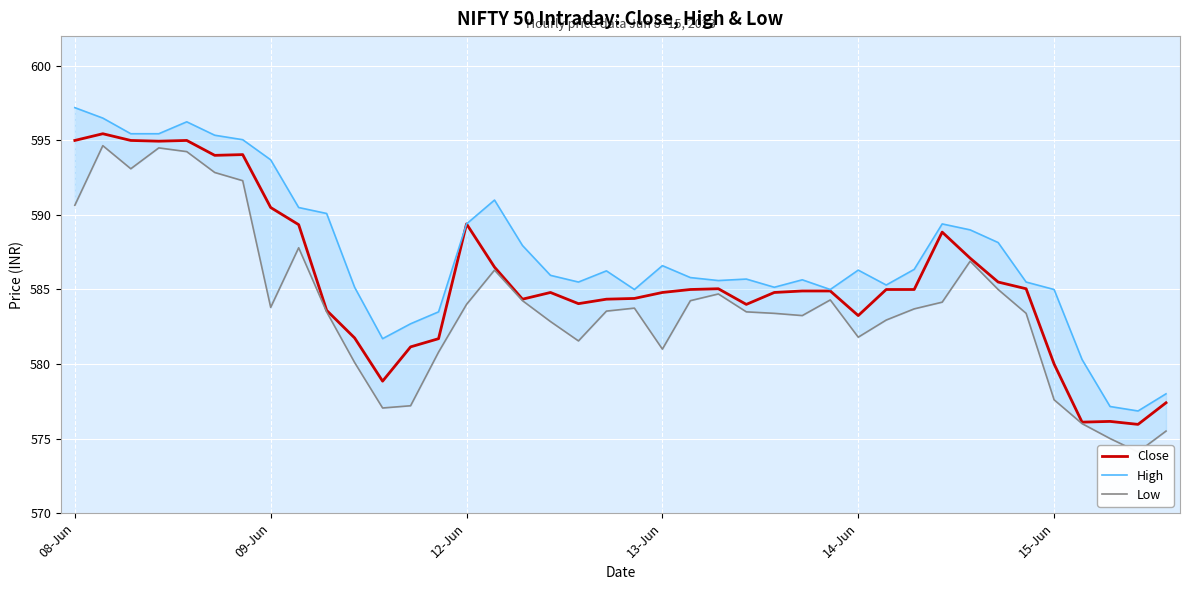

What is the maximum value shown in the chart?

597.2